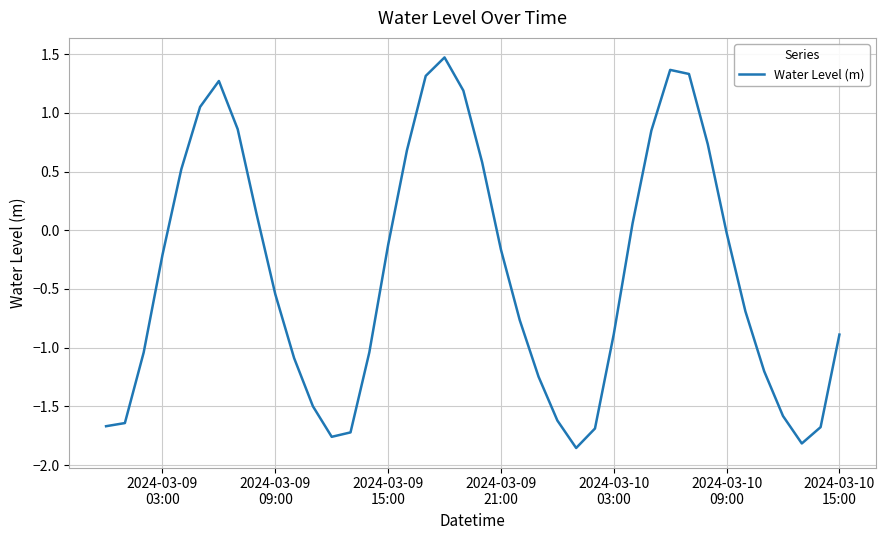

Is this an area chart (filled region under the line)?

No